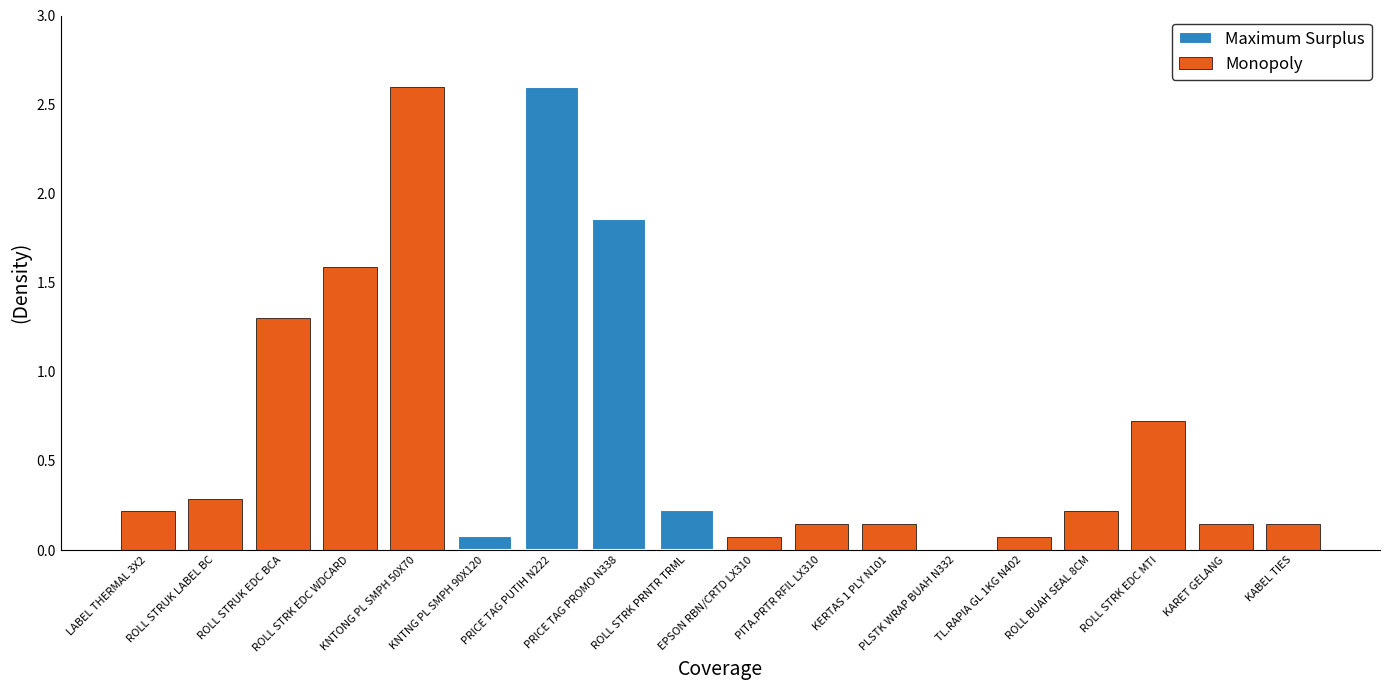

What is the sum of the Maximum Surplus values at ROLL STRUK LABEL BC and ROLL STRK EDC WDCARD?

0.1